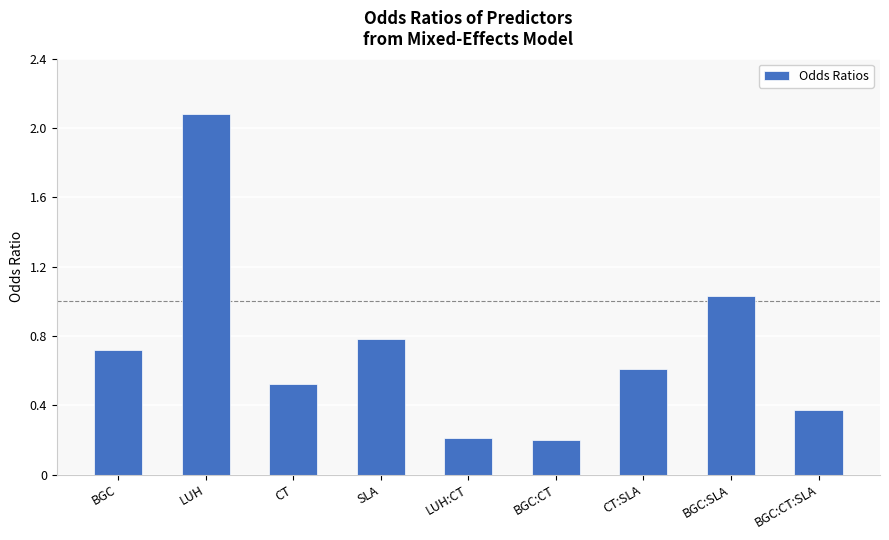

What is the average value?

0.7